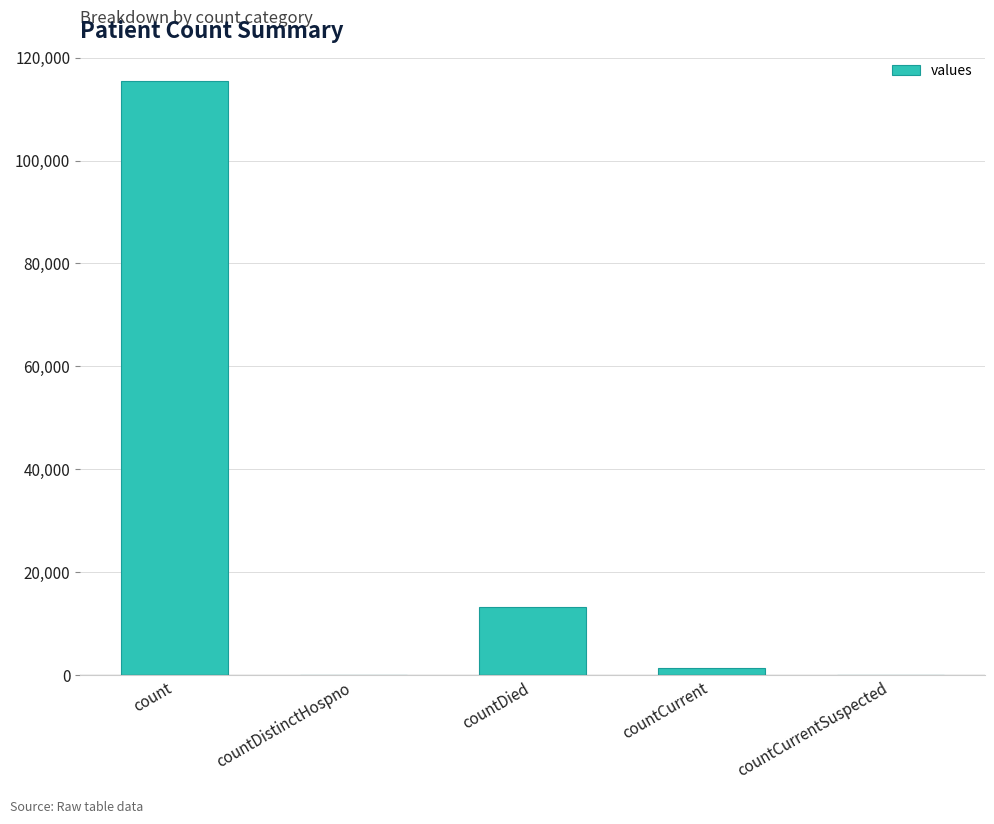

What is the change in value from countCurrent to countCurrentSuspected?

-1383